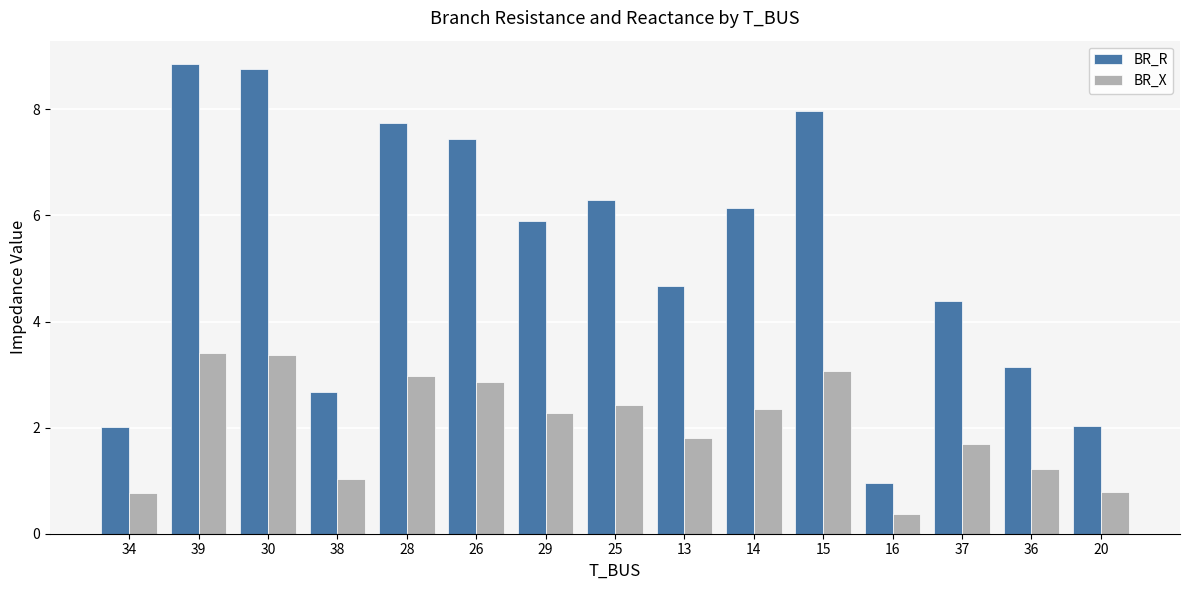

What is the total value across all series at 29?

8.2